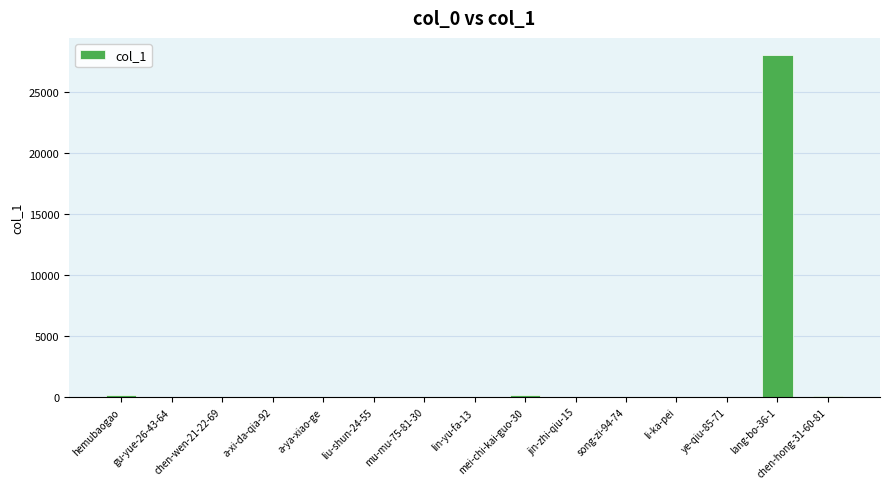

What is the sum of all values?

28663